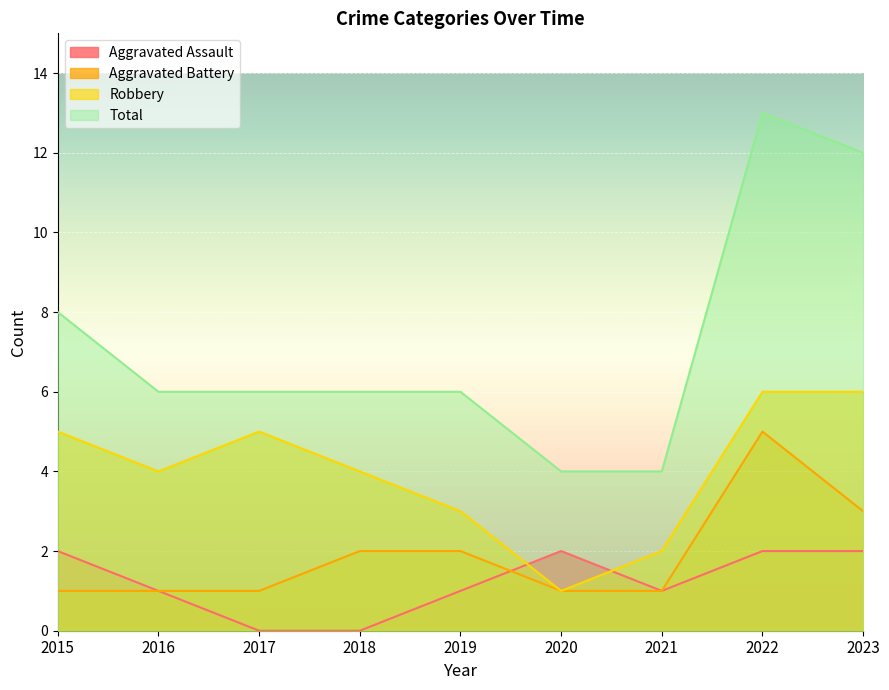

How many intersections are there between Robbery and Aggravated Assault?

2